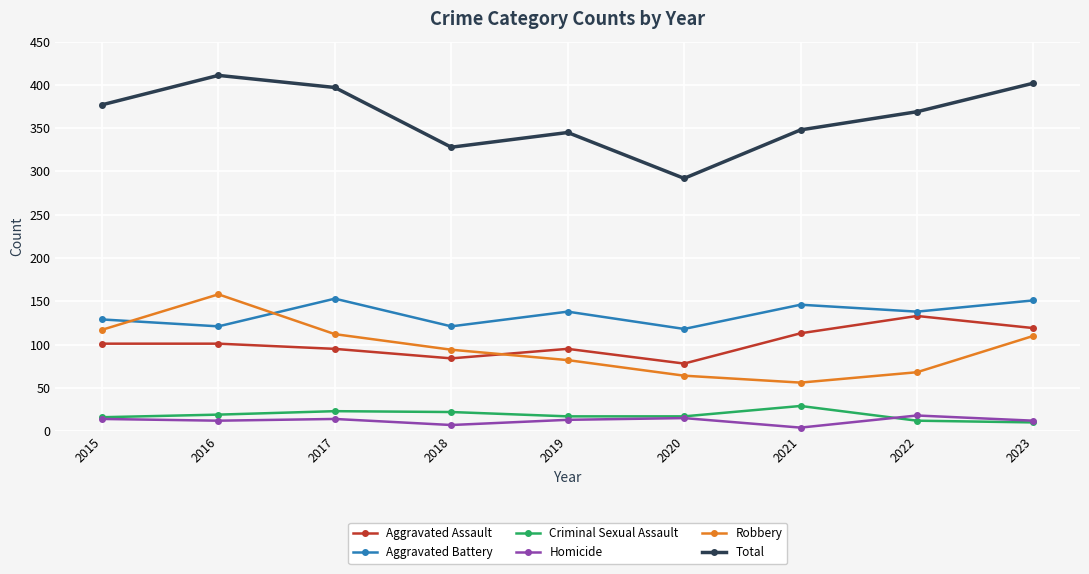

What is the difference between the maximum and minimum values in the Homicide series?

14